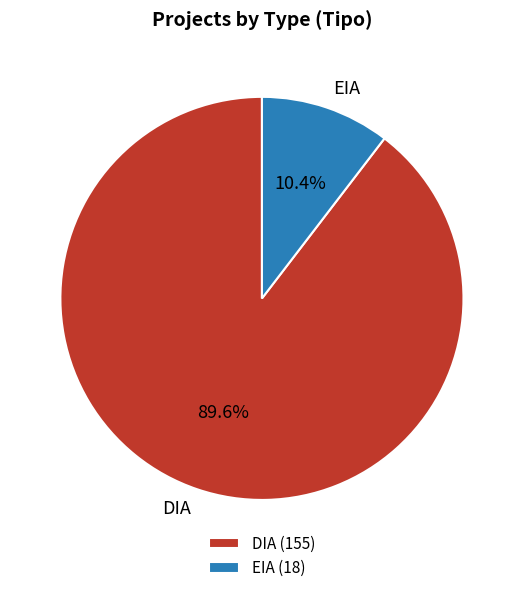

Is it true that DIA is 90% of the pie?

True